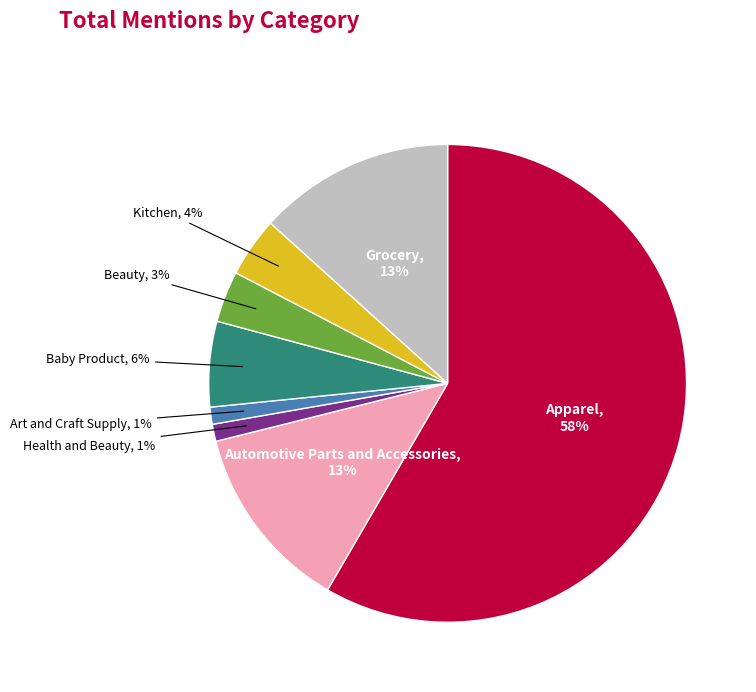

Count the number of slices in the pie.

8